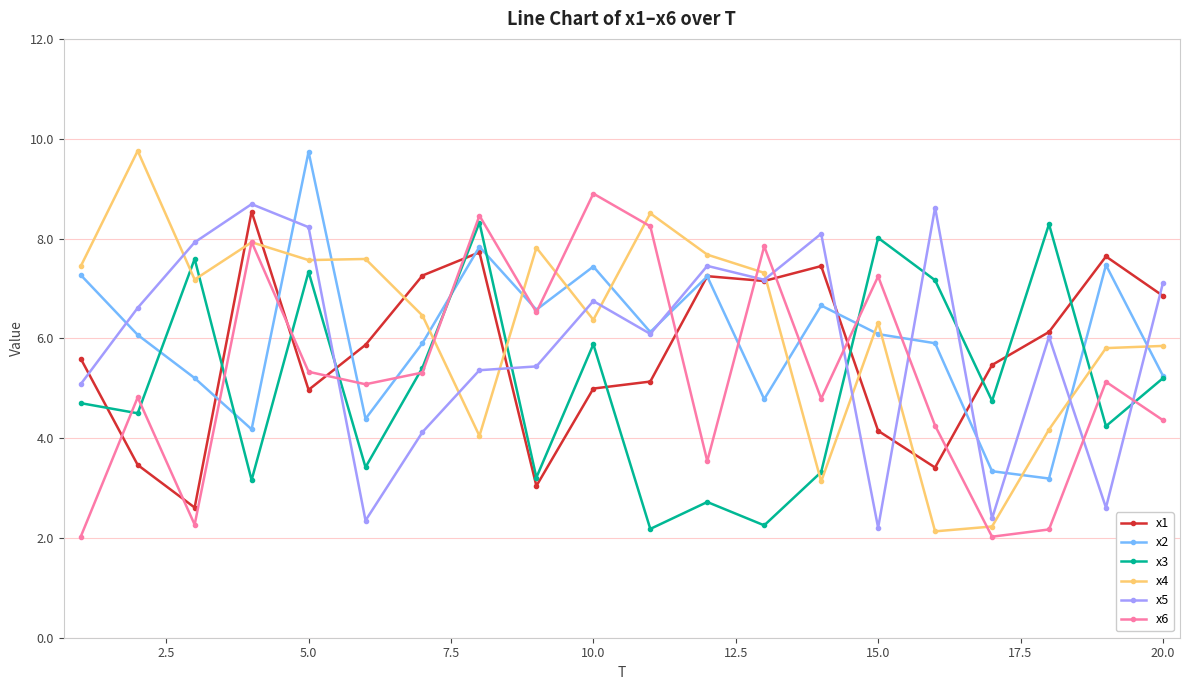

How many values in the x2 series exceed 6?

11